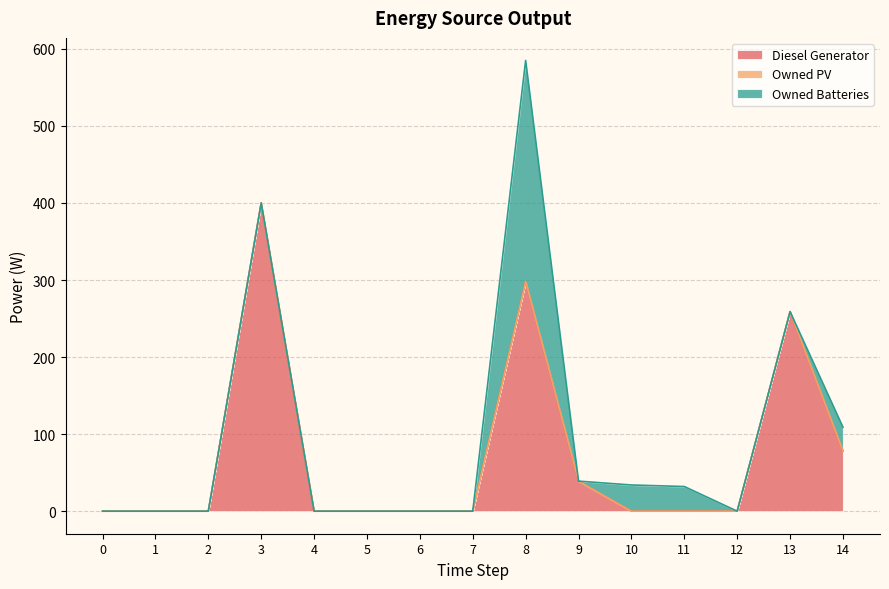

Rank the series by their maximum value, from lowest to highest.

Owned PV, Owned Batteries, Diesel Generator